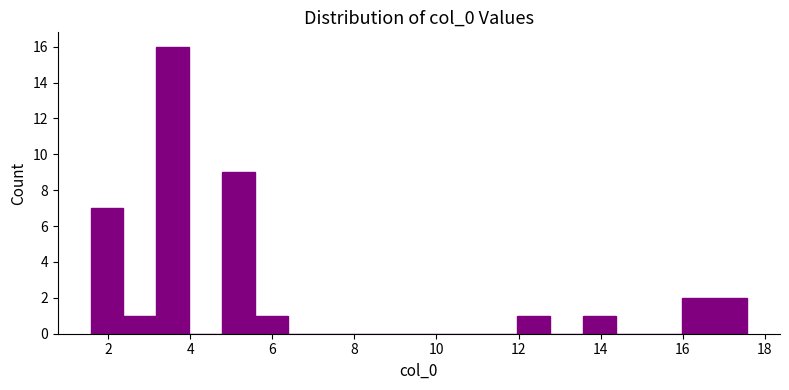

Read against the x-axis, roughly where is the centre of the tallest bar?

3.6